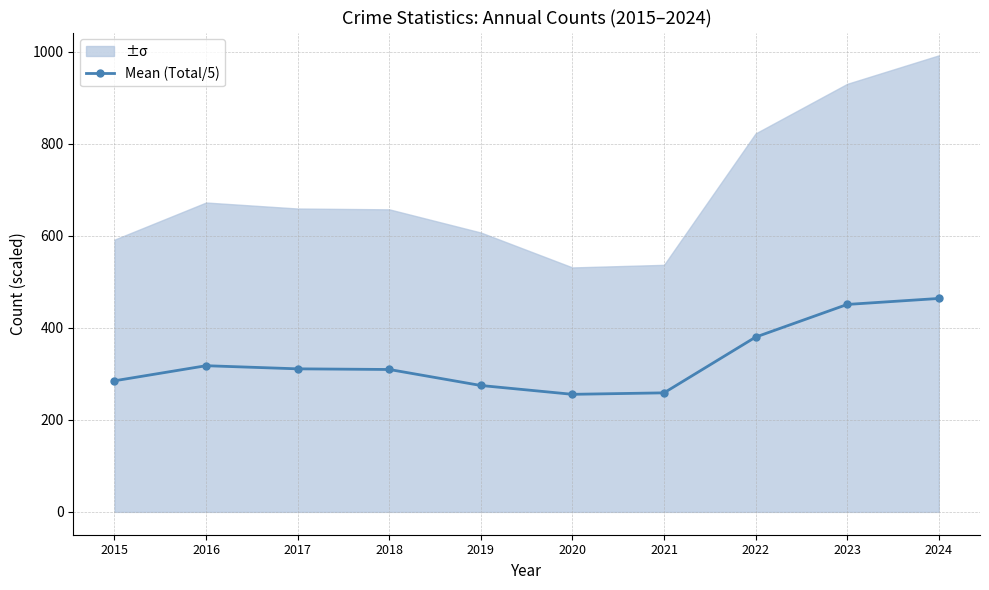

Reading right to left, list all the values displayed in this chart.

464.0	451.0	380.0	258.8	255.6	274.8	309.6	311.0	317.8	285.0